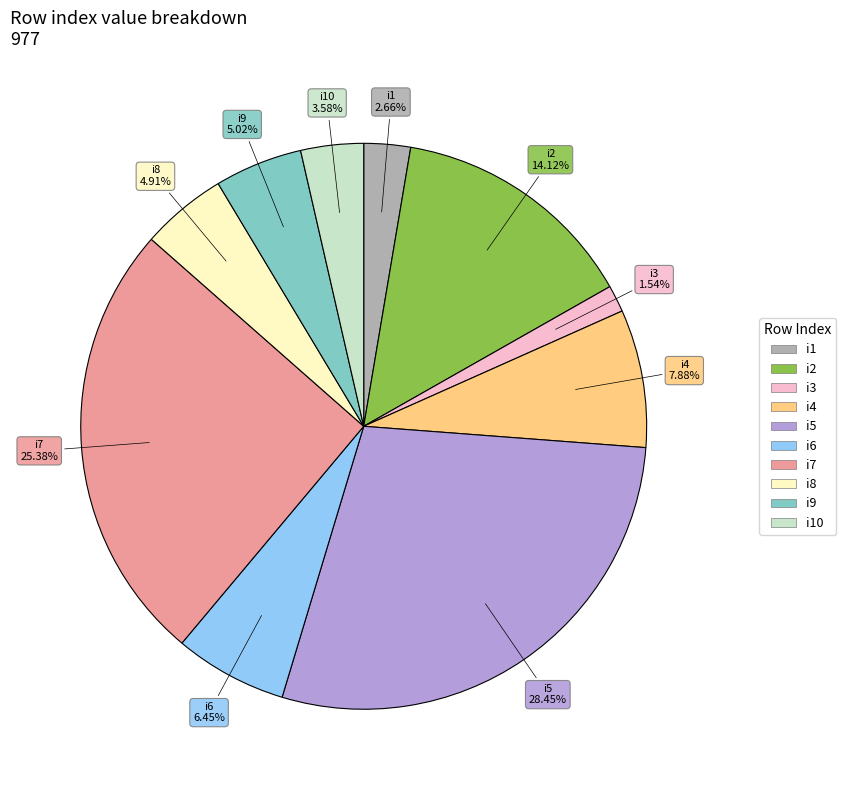

Is there a majority slice in this chart?

No